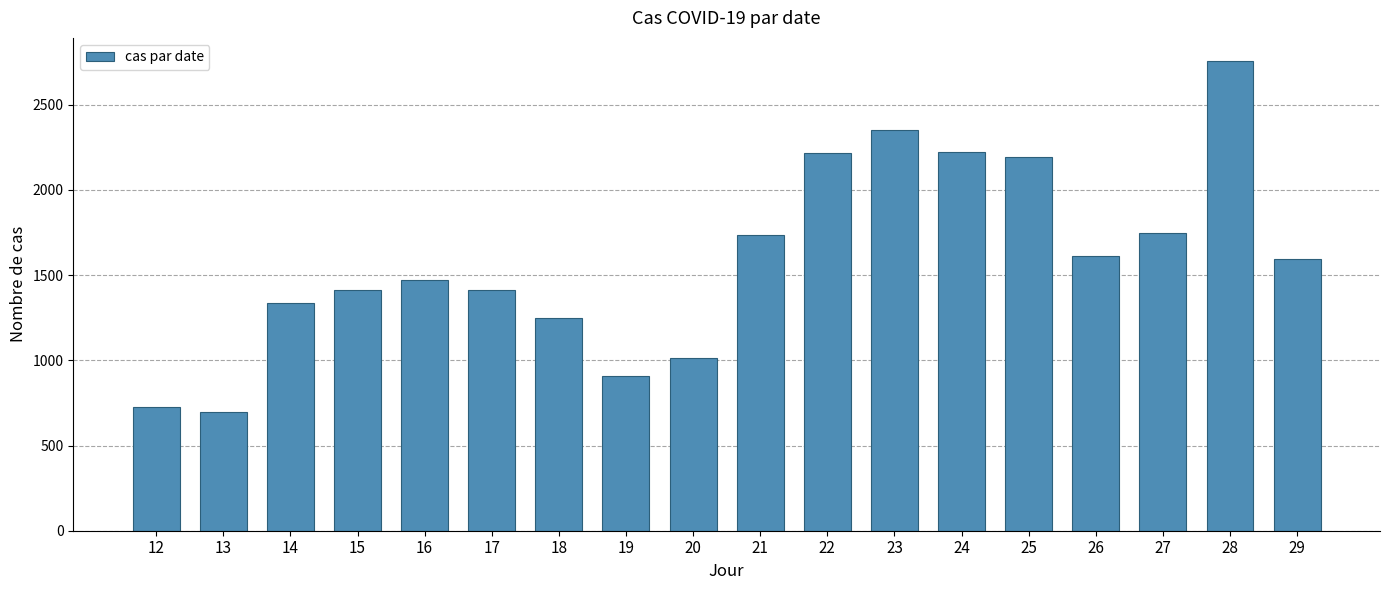

What is the change in value from 15 to 24?

+809